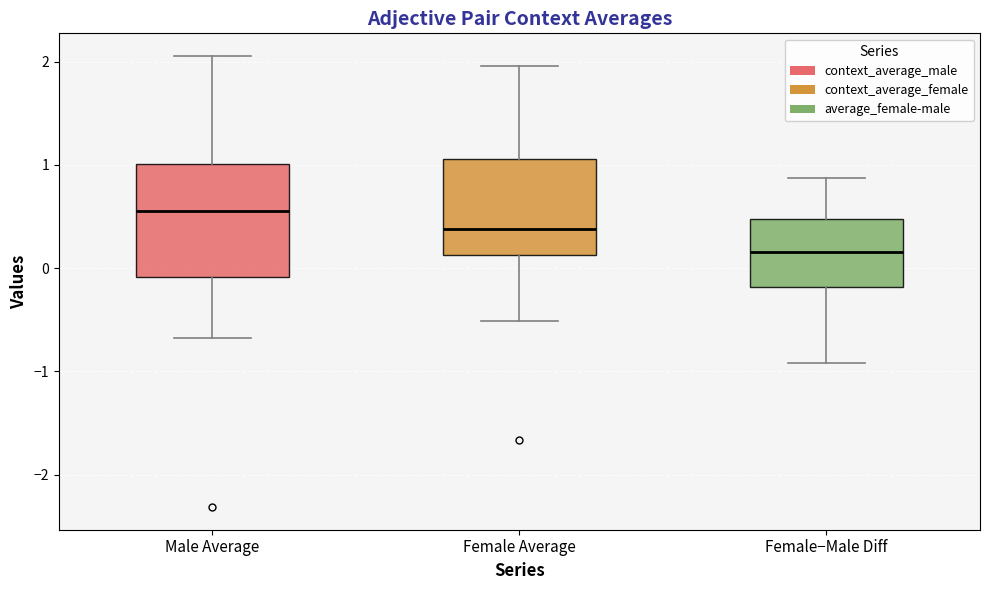

Reading left to right, read every box against the y-axis: the position of its median line, the range the box covers, and the ends of its whiskers. The values are not printed on the chart, so give them approximately, as read against the axis.

Male Average: median 0.6, box -0.1 to 1.0, whiskers -0.7 to 2.1
Female Average: median 0.4, box 0.1 to 1.1, whiskers -0.5 to 2.0
Female−Male Diff: median 0.2, box -0.2 to 0.5, whiskers -0.9 to 0.9